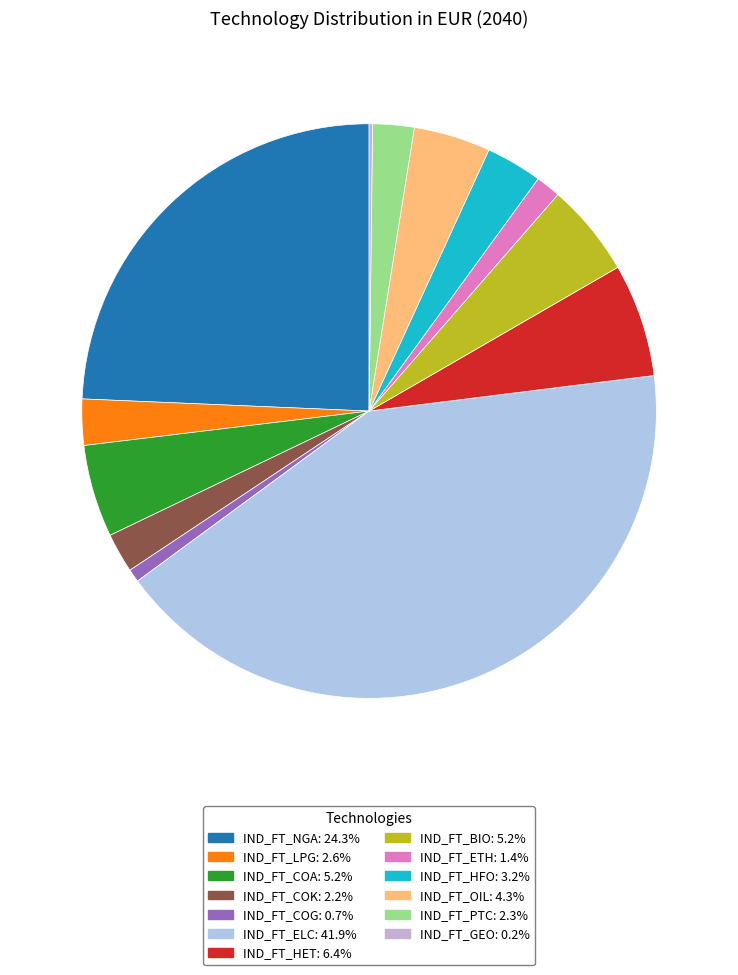

How many segments does this pie chart have?

13